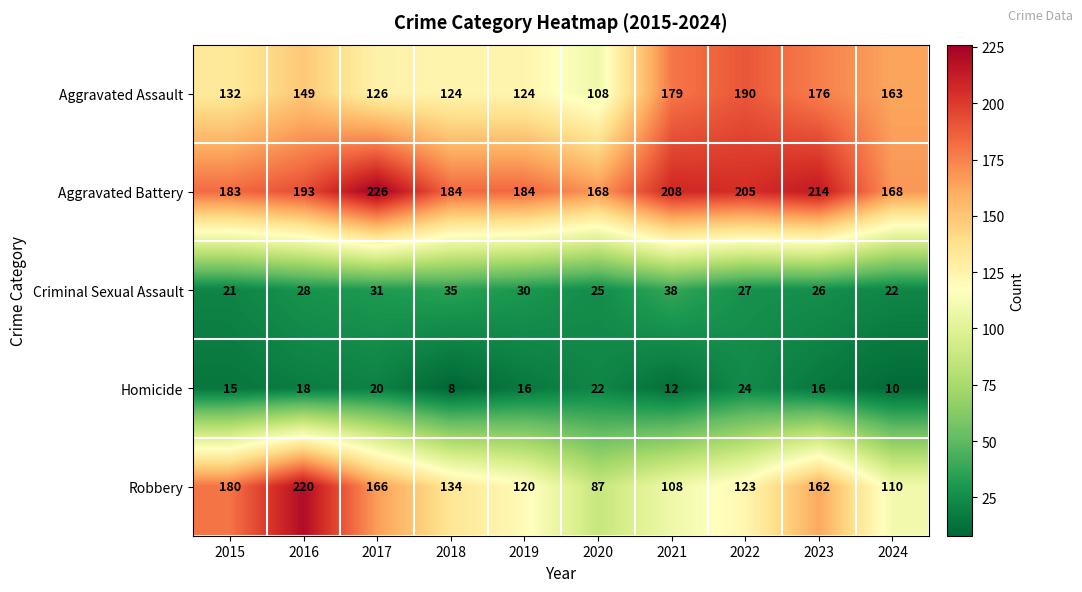

What is the spread (max minus min) of values at 2022?

181